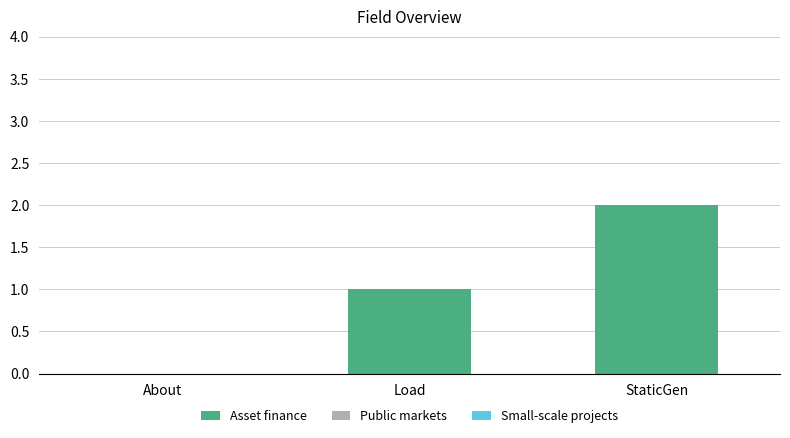

How many positive values are there?

2